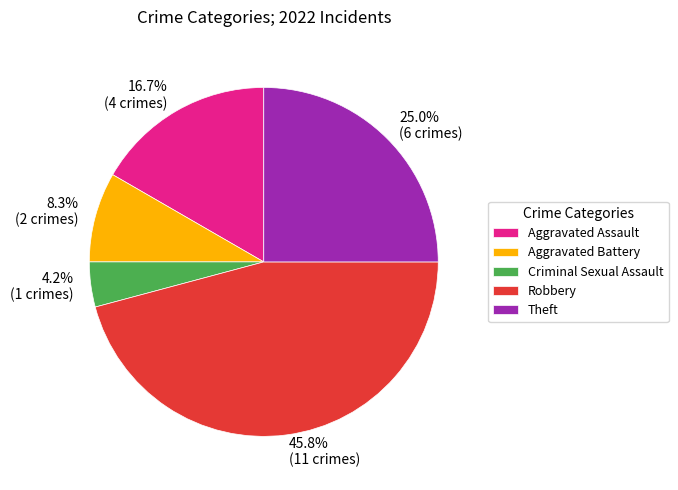

True or false: Theft accounts for 25% of the total.

True